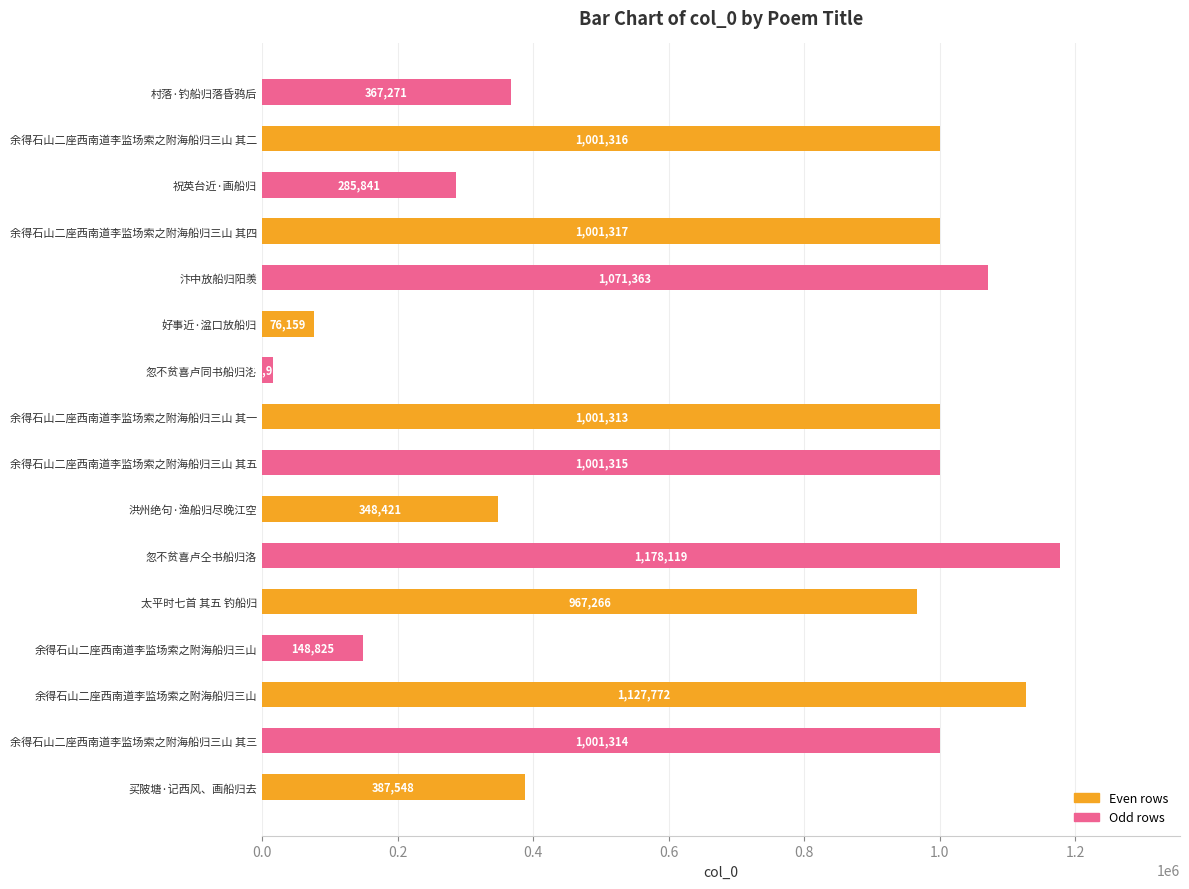

How many values are below 1001313?

8